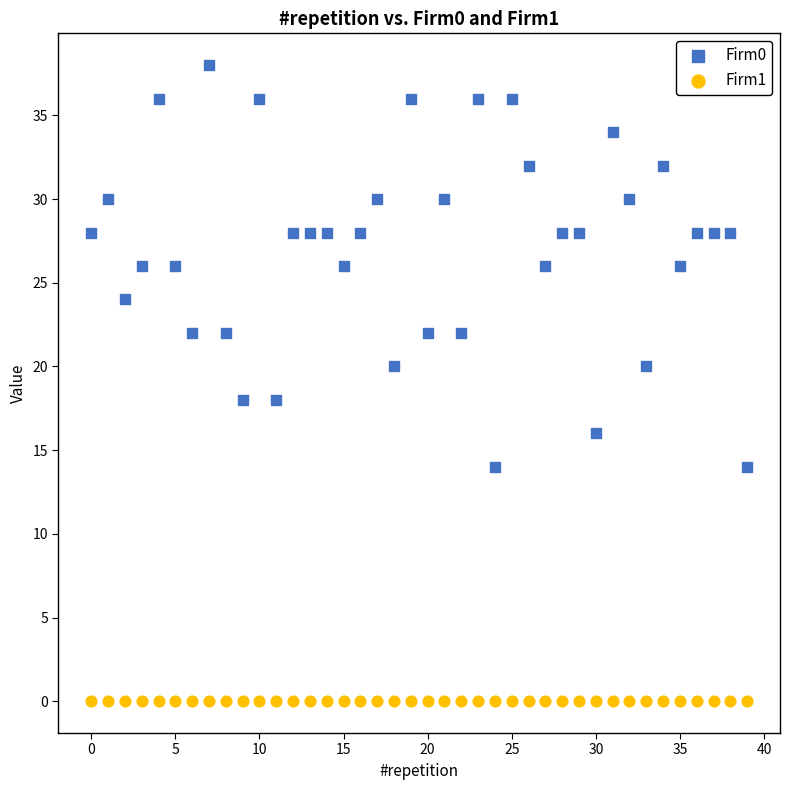

What are all the series names shown in the legend?

Firm0, Firm1